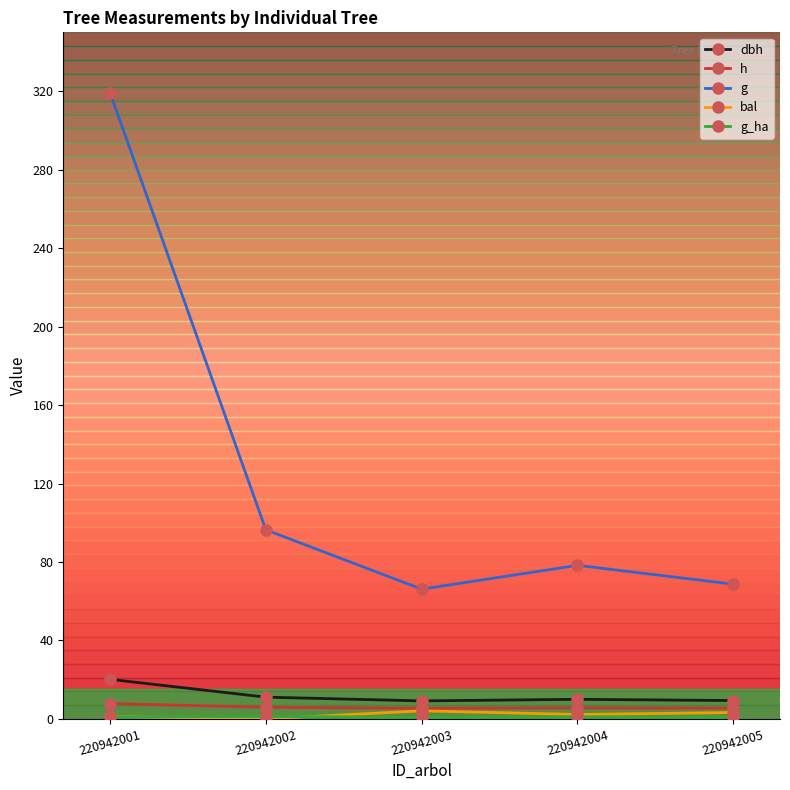

Which category has the highest value across all series?

220942001